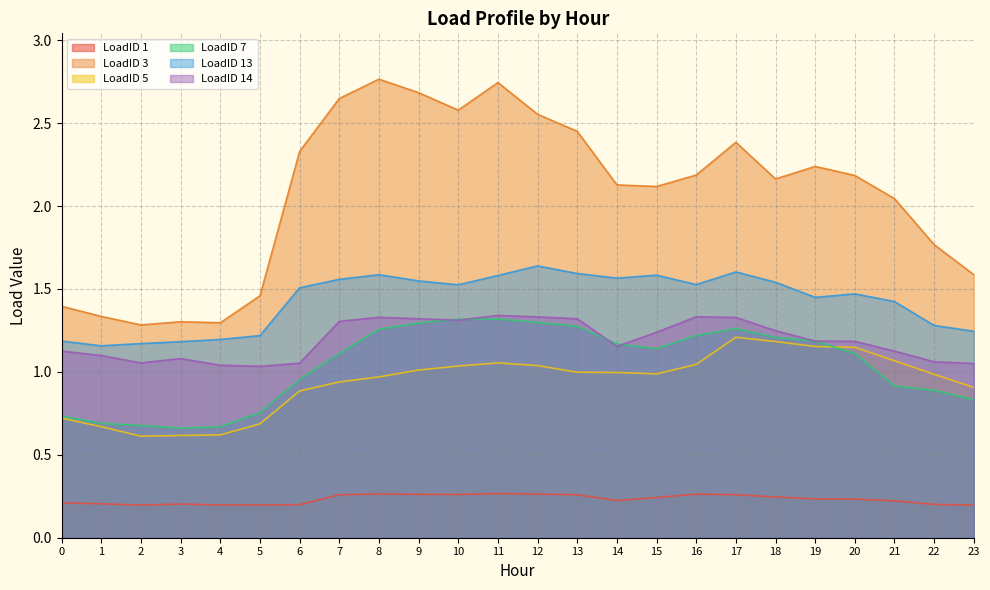

Between 1 and 15, which is larger?

15